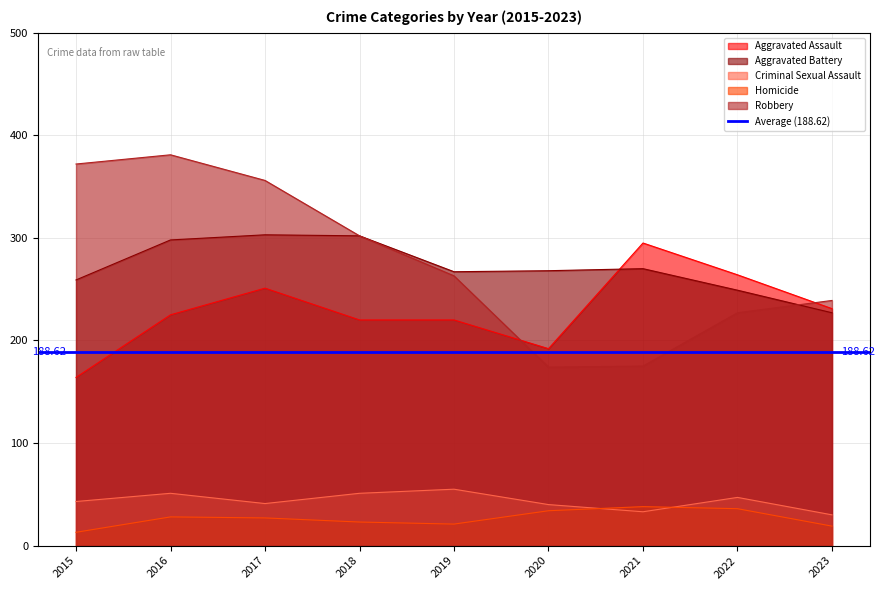

Reading left to right, extract all data points from this chart.

Aggravated Assault: 2015=164	2016=225	2017=251	2018=220	2019=220	2020=192	2021=295	2022=264	2023=231
Aggravated Battery: 2015=259	2016=298	2017=303	2018=302	2019=267	2020=268	2021=270	2022=249	2023=227
Criminal Sexual Assault: 2015=43	2016=51	2017=41	2018=51	2019=55	2020=40	2021=33	2022=47	2023=30
Homicide: 2015=13	2016=28	2017=27	2018=23	2019=21	2020=34	2021=38	2022=36	2023=19
Robbery: 2015=372	2016=381	2017=356	2018=302	2019=263	2020=174	2021=175	2022=227	2023=239